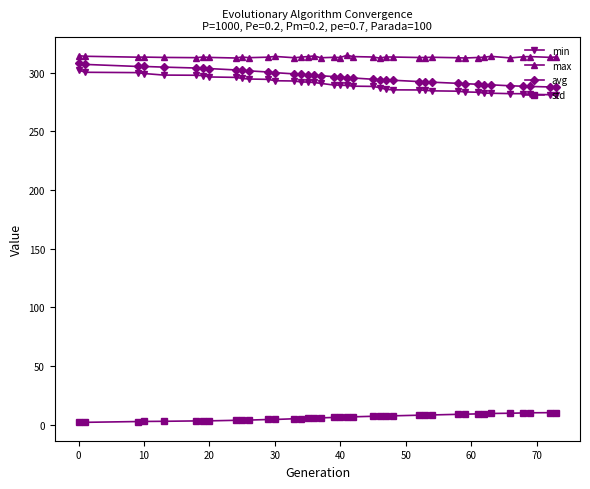

True or false: max has more than 2 interior local peaks.

True